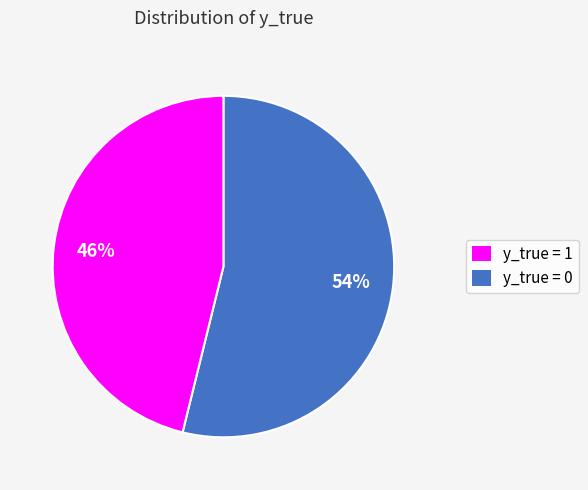

To the nearest percent, what is the average slice percentage?

50%